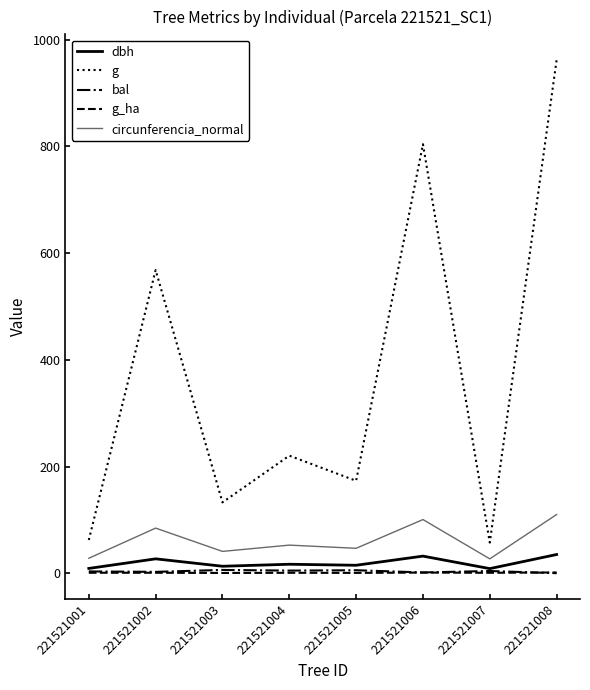

How many values in the dbh series exceed 16?

4